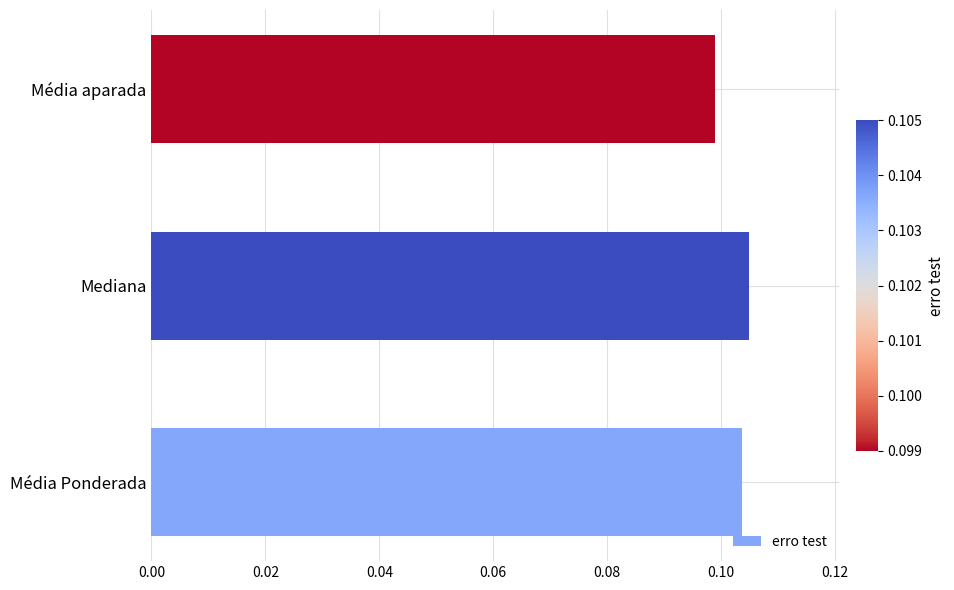

How many bars are there in total?

3